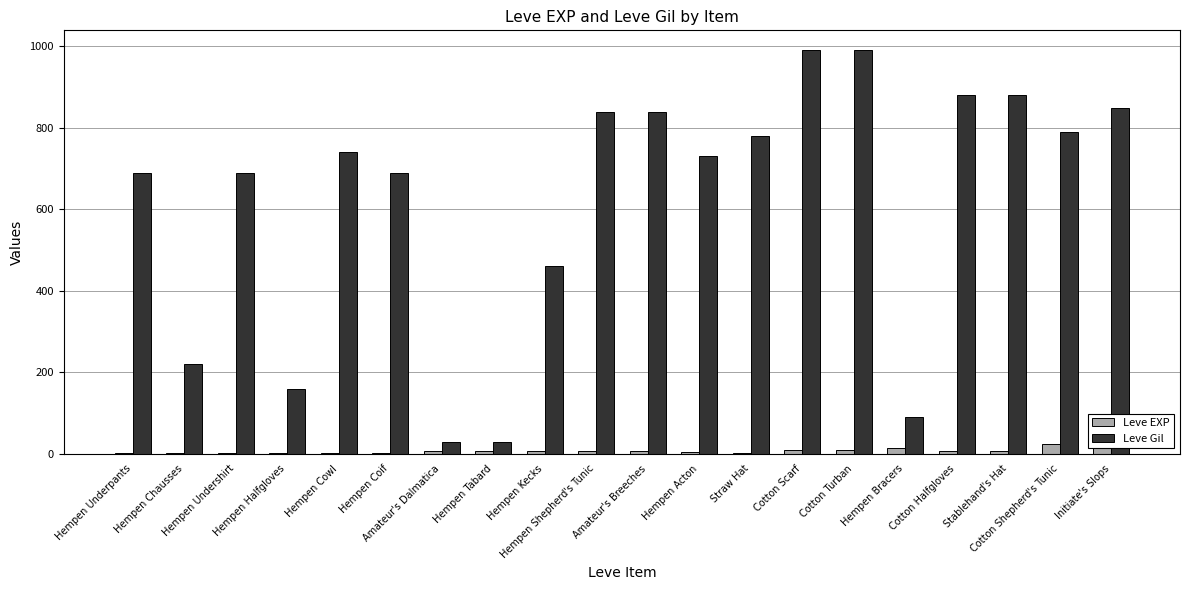

What are all the series names shown in the legend?

Leve EXP, Leve Gil